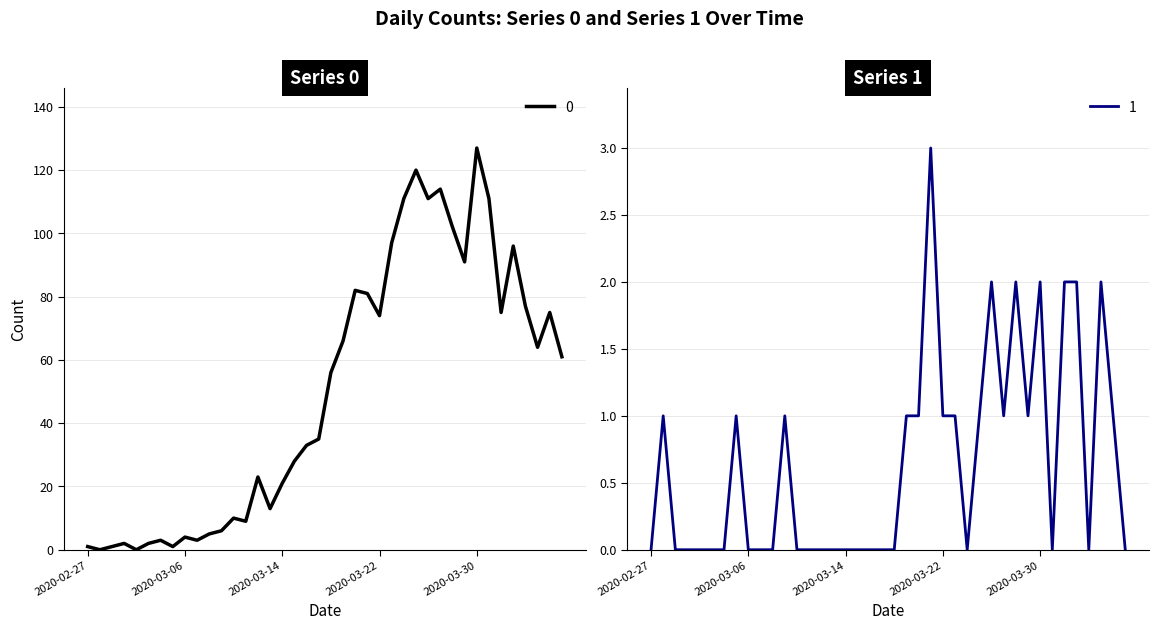

At which category is the sum across all series the highest?

2020-03-30